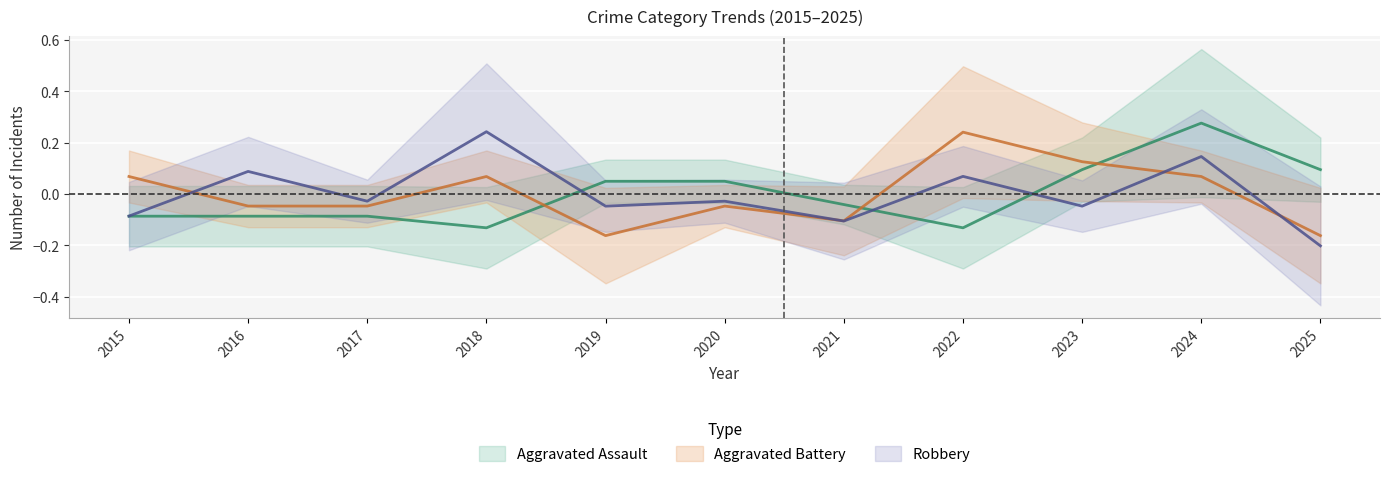

Reading left to right, transcribe all the data shown in this chart.

Aggravated Assault: -0.1	-0.1	-0.1	-0.1	0.0	0.0	-0.0	-0.1	0.1	0.3	0.1
Aggravated Battery: 0.1	-0.0	-0.0	0.1	-0.2	-0.0	-0.1	0.2	0.1	0.1	-0.2
Robbery: -0.1	0.1	-0.0	0.2	-0.0	-0.0	-0.1	0.1	-0.0	0.1	-0.2